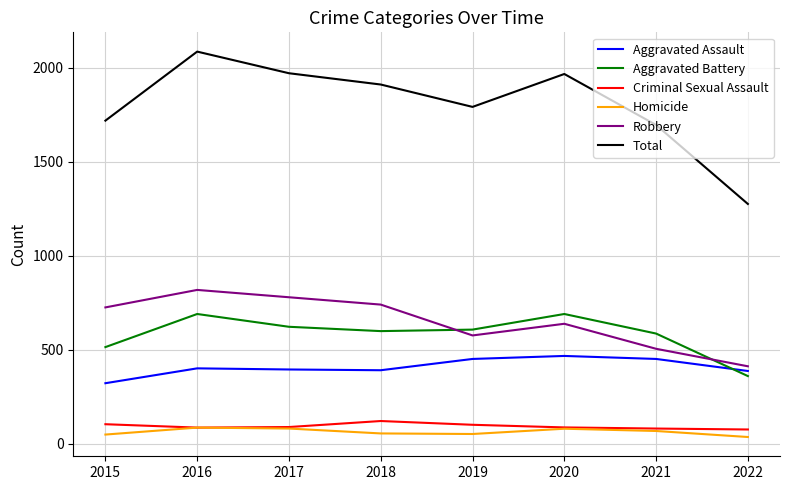

Rank the series by their maximum value, from highest to lowest.

Total, Robbery, Aggravated Battery, Aggravated Assault, Criminal Sexual Assault, Homicide